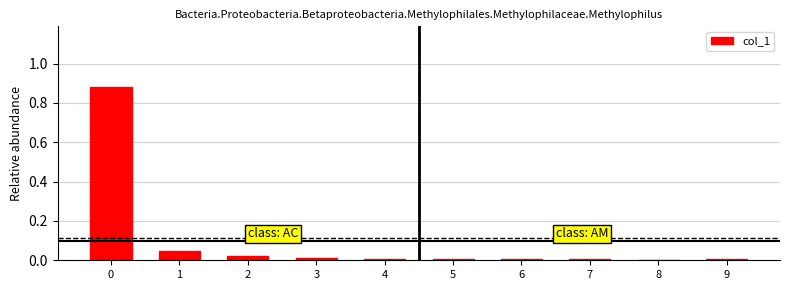

Are the bars grouped side by side (vs. stacked)?

No